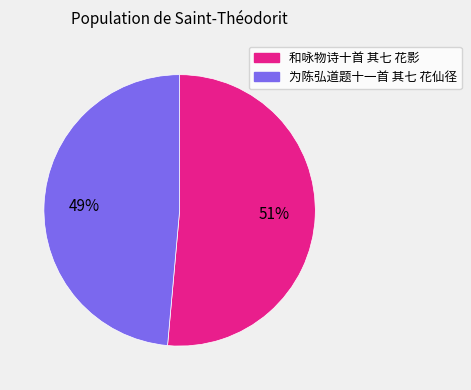

Do 为陈弘道题十一首 其七 花仙径 and 和咏物诗十首 其七 花影 together represent more than half of the pie?

Yes